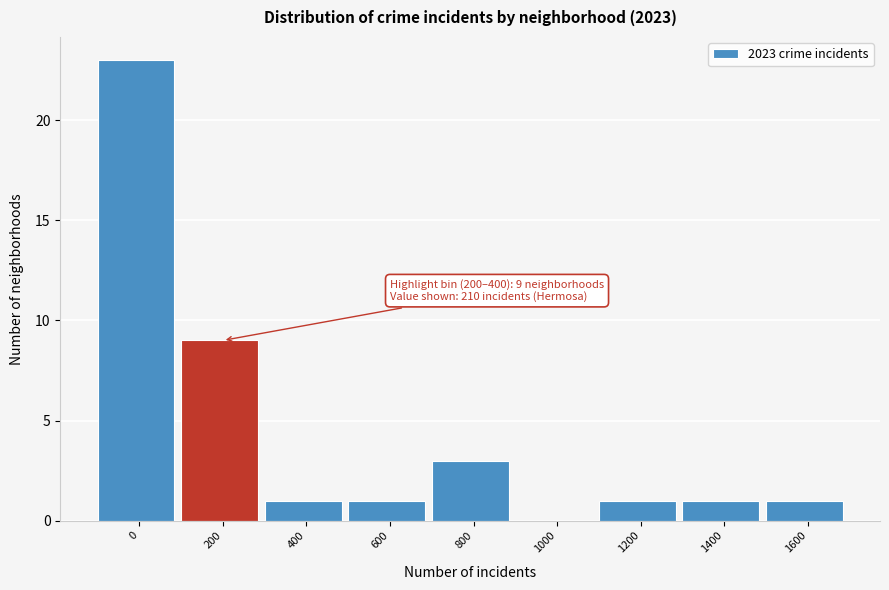

Reading left to right, what are all the values shown in this chart?

0=23	200=9	400=1	600=1	800=3	1000=0	1200=1	1400=1	1600=1